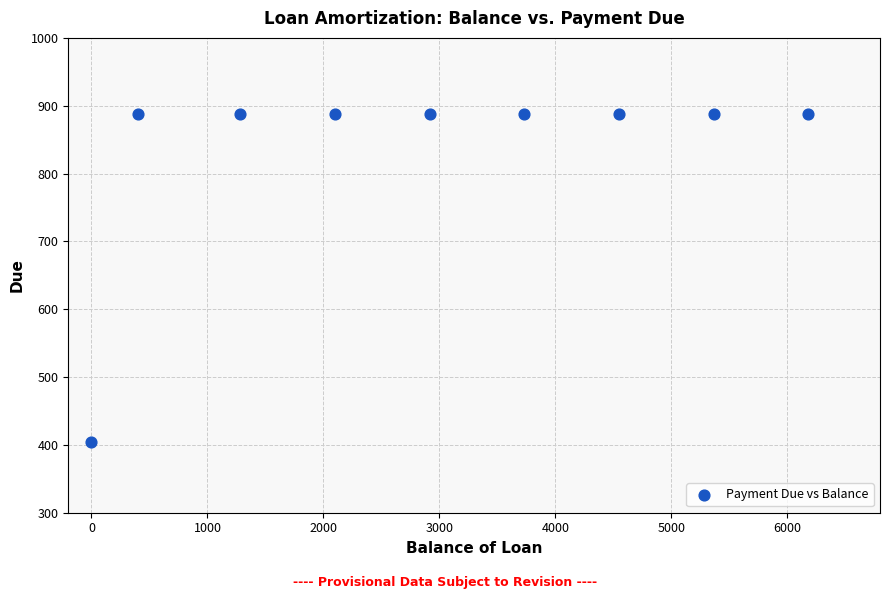

What is the range of Y values (max minus min)?

482.8